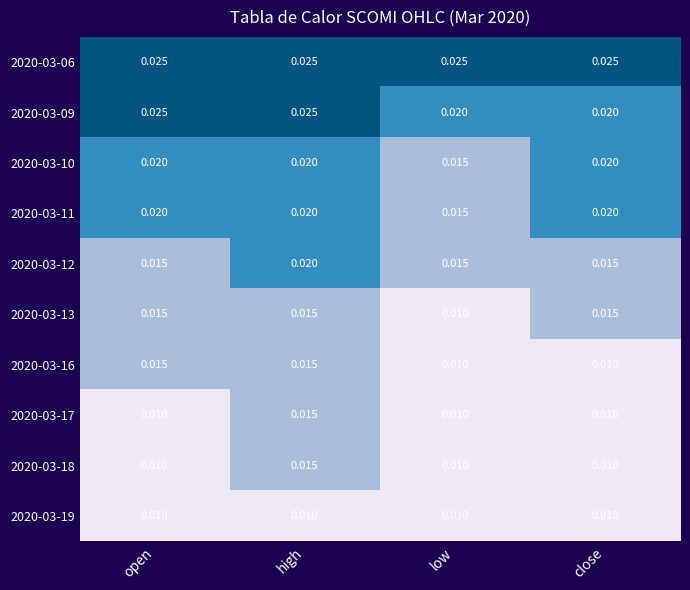

At which category is the sum across all series the highest?

high